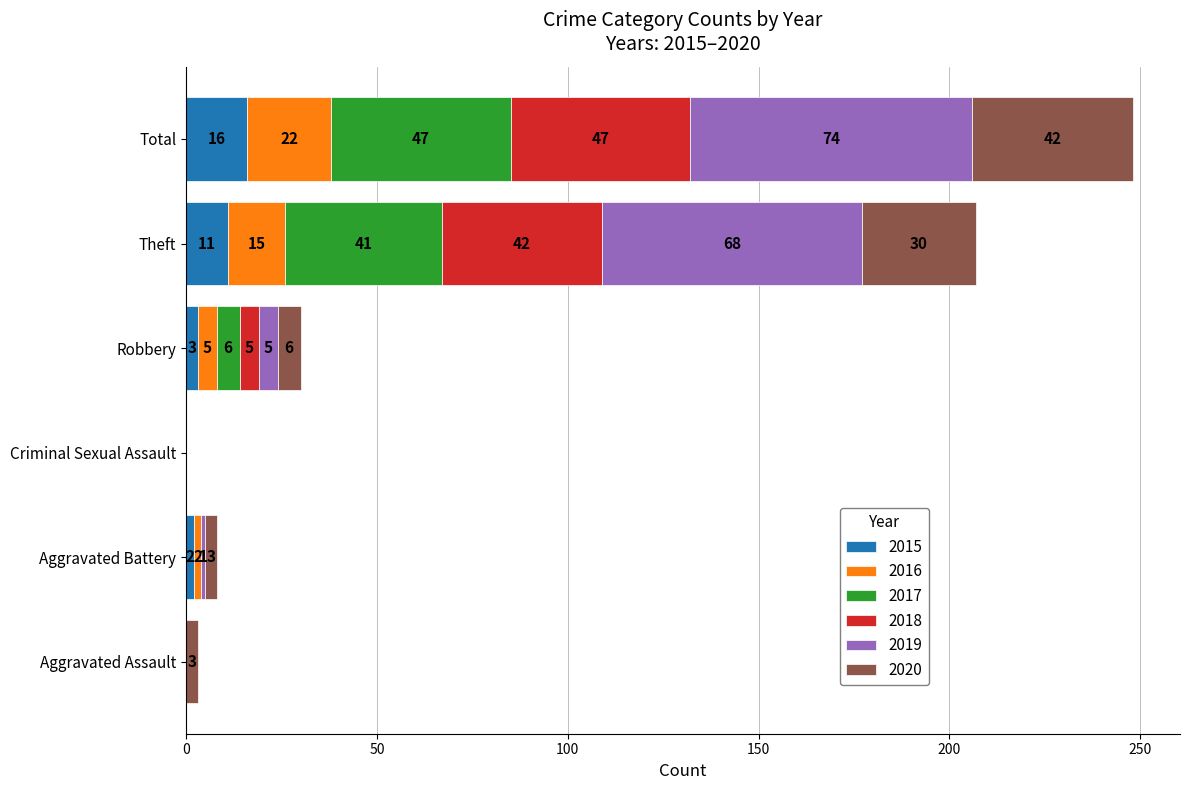

What is the highest value of the 2015 series?

16